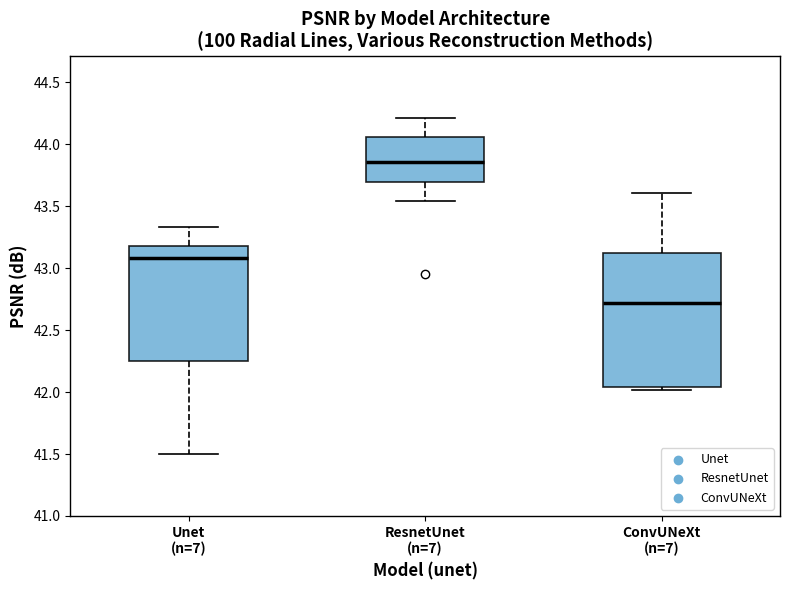

Reading left to right, transcribe this box plot: for each box, give where its median line is, the range the box spans, and where its two whiskers end, as read against the y-axis. The values are not printed on the chart, so give them approximately, as read against the axis.

Unet (n=7): median 43.10, box 42.25 to 43.20, whiskers 41.50 to 43.35
ResnetUnet (n=7): median 43.85, box 43.70 to 44.05, whiskers 43.55 to 44.20
ConvUNeXt (n=7): median 42.70, box 42.05 to 43.15, whiskers 42.00 to 43.60